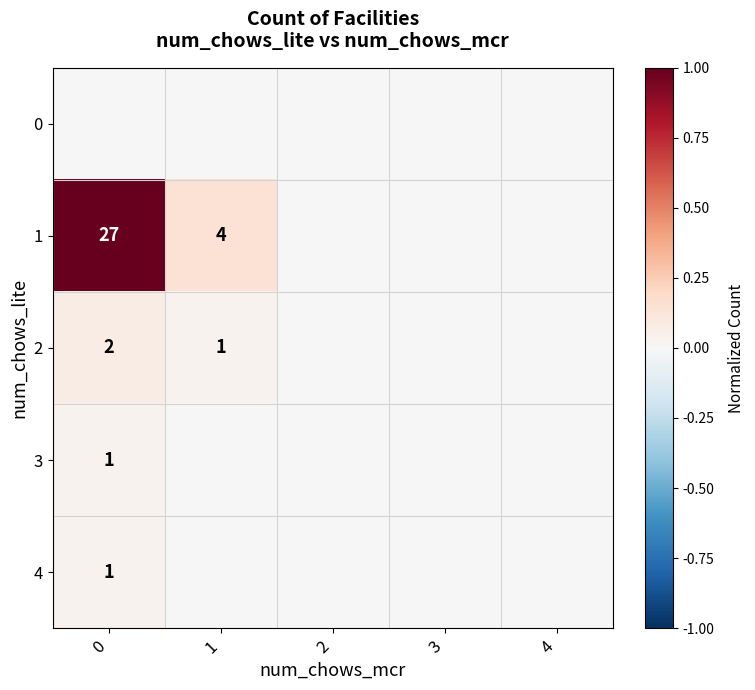

True or false: 2 has a value of 1 at 1.

True